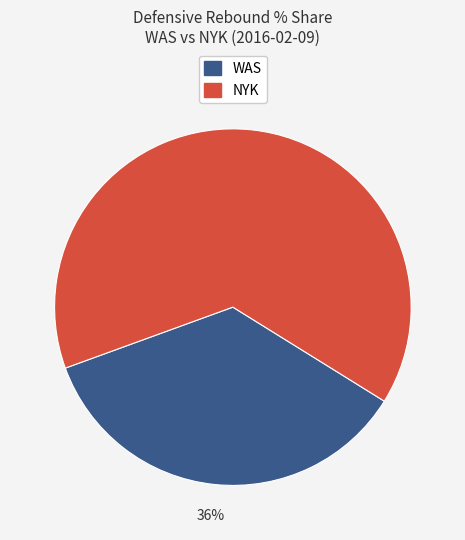

How many slices are in this pie chart?

2